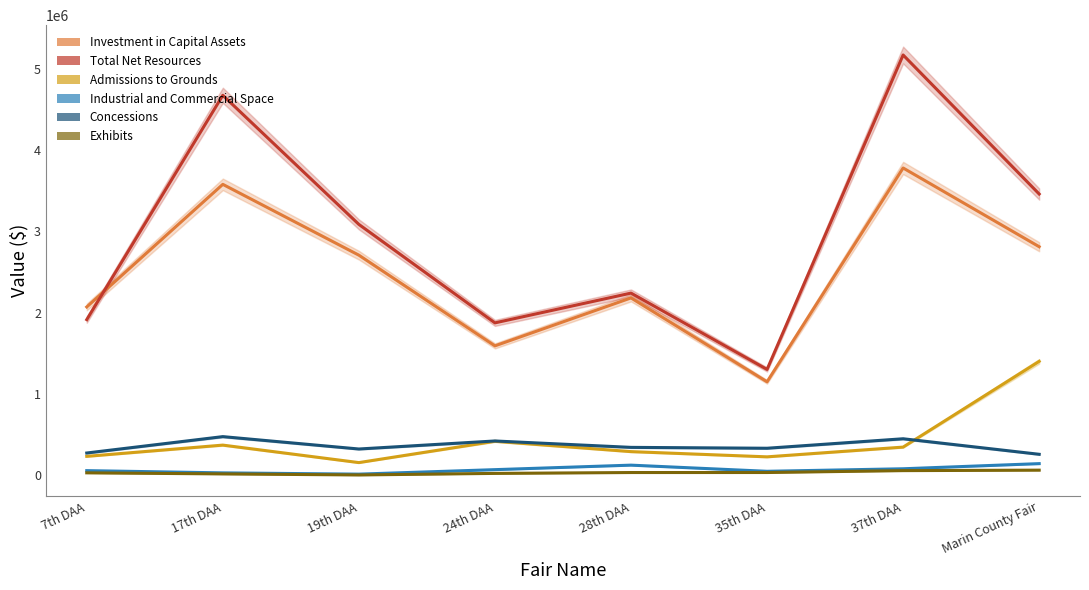

What are all the series names shown in the legend?

Investment in Capital Assets, Total Net Resources, Admissions to Grounds, Industrial and Commercial Space, Concessions, Exhibits